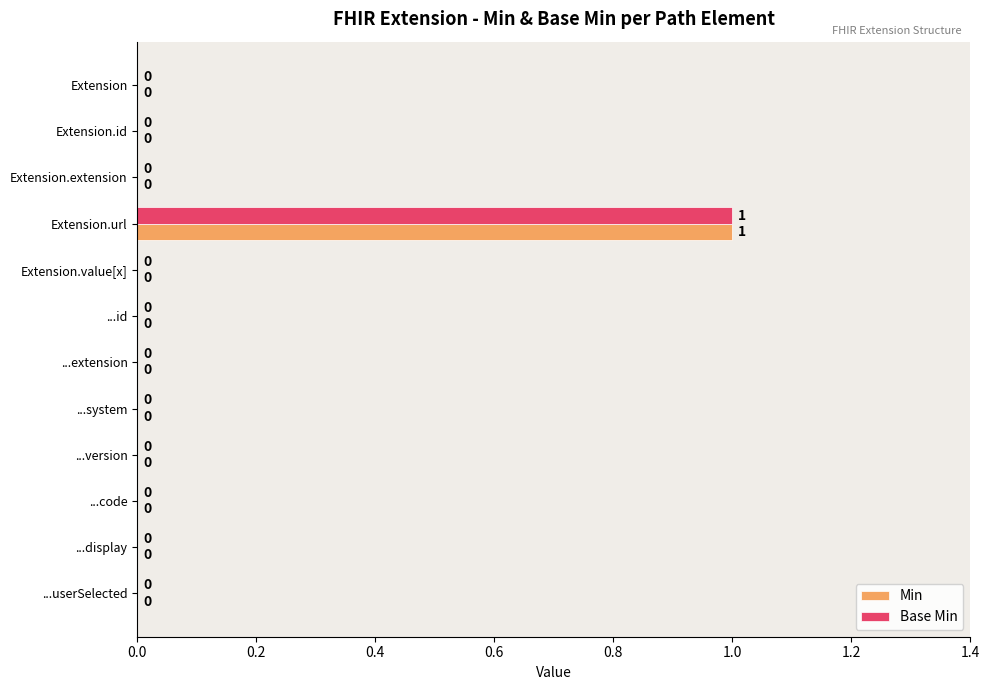

Count the Base Min values in the range 0 to 1.

12